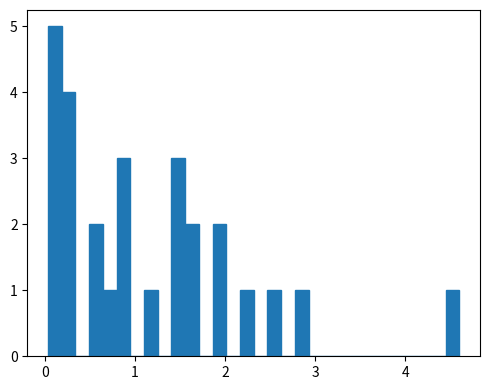

Read against the x-axis, roughly where is the centre of the tallest bar?

0.1